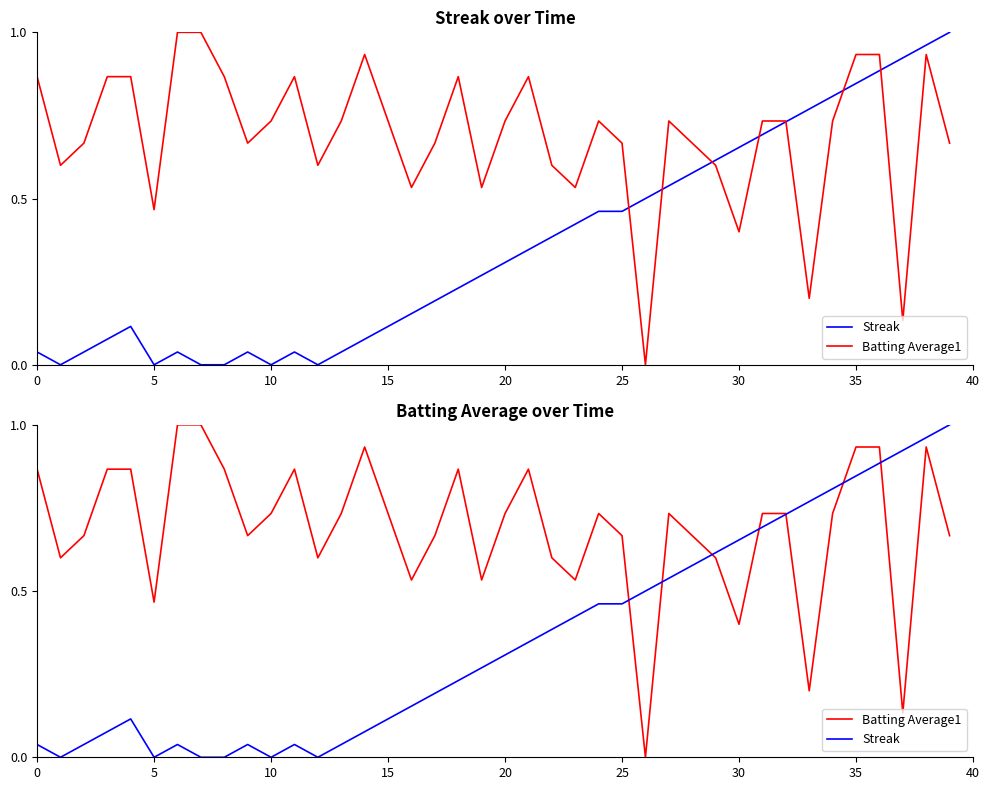

How many values in Streak are above zero?

34